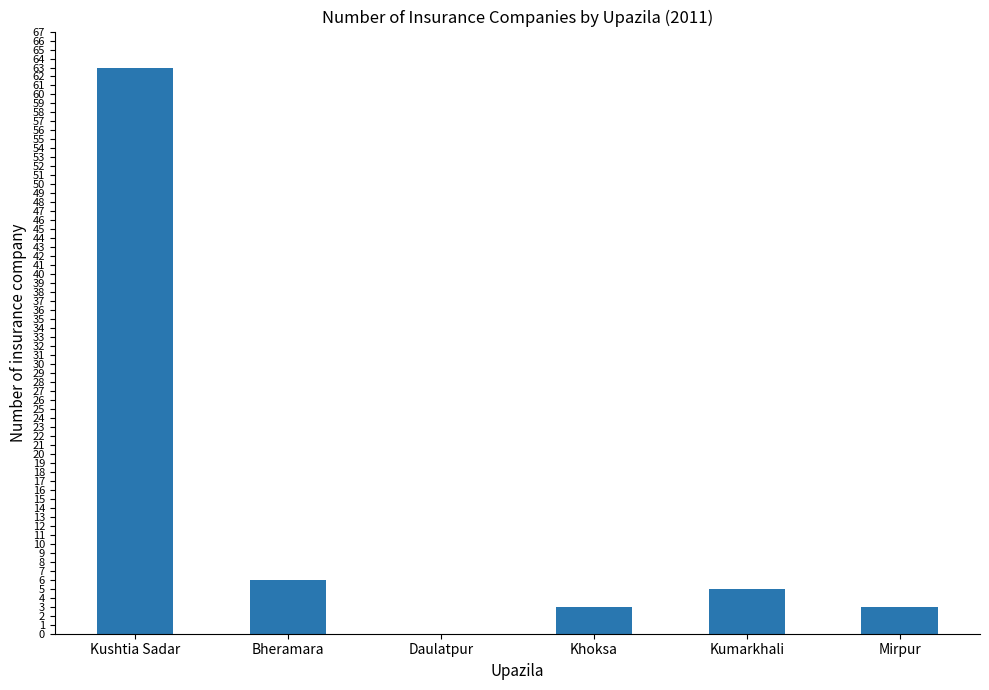

Are the bars horizontal?

No